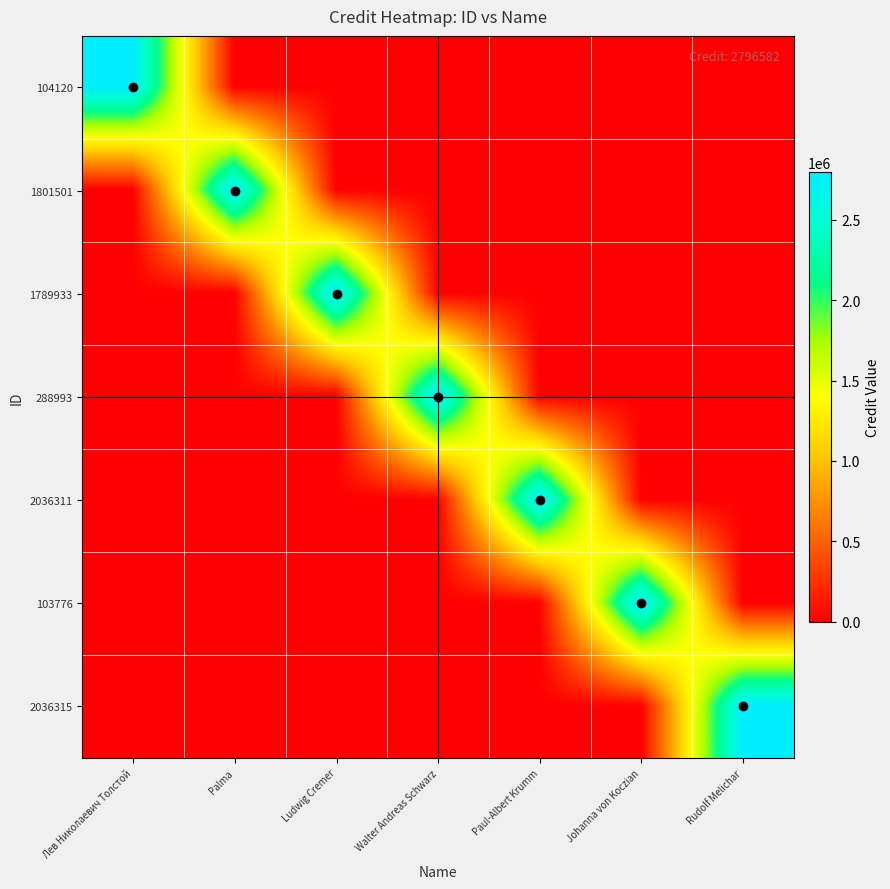

What is the greatest value displayed?

2796582